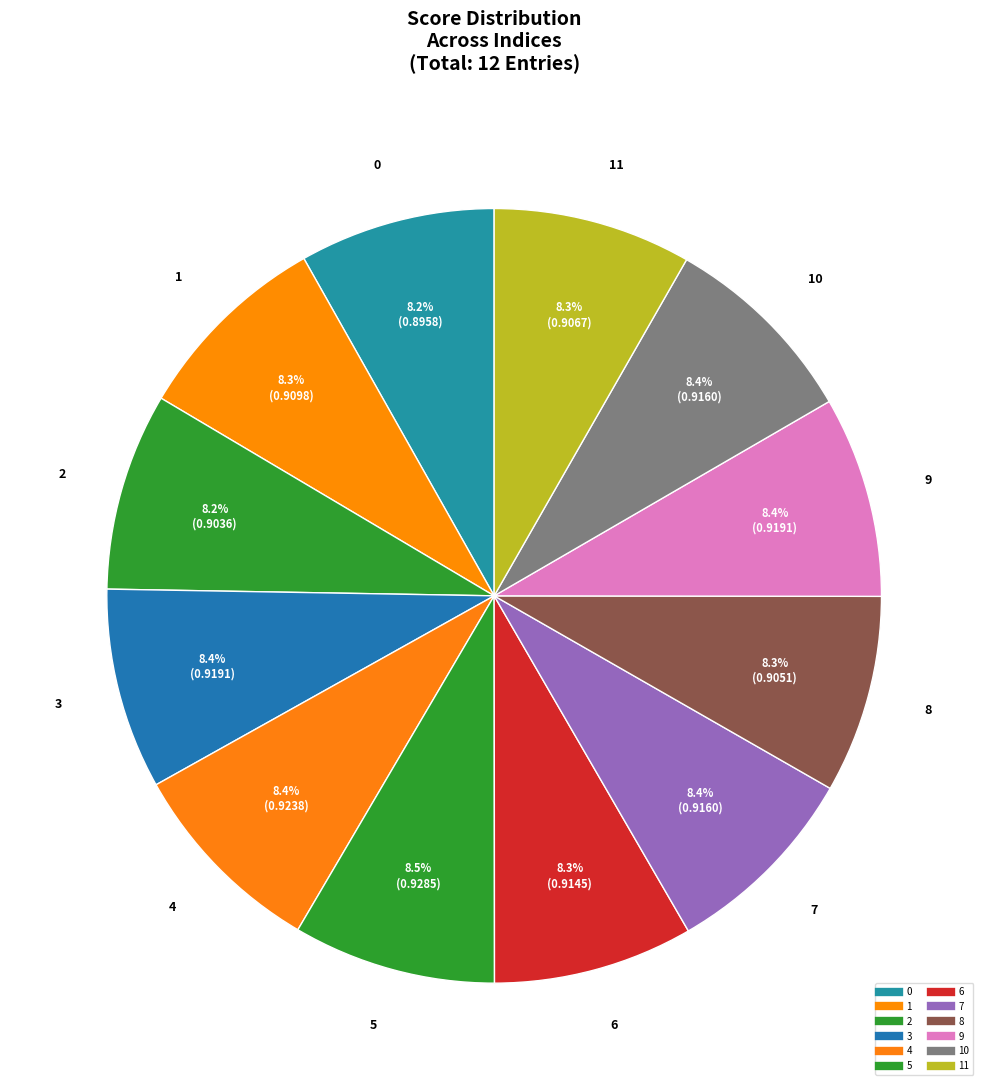

What is the largest slice in the pie chart?

5